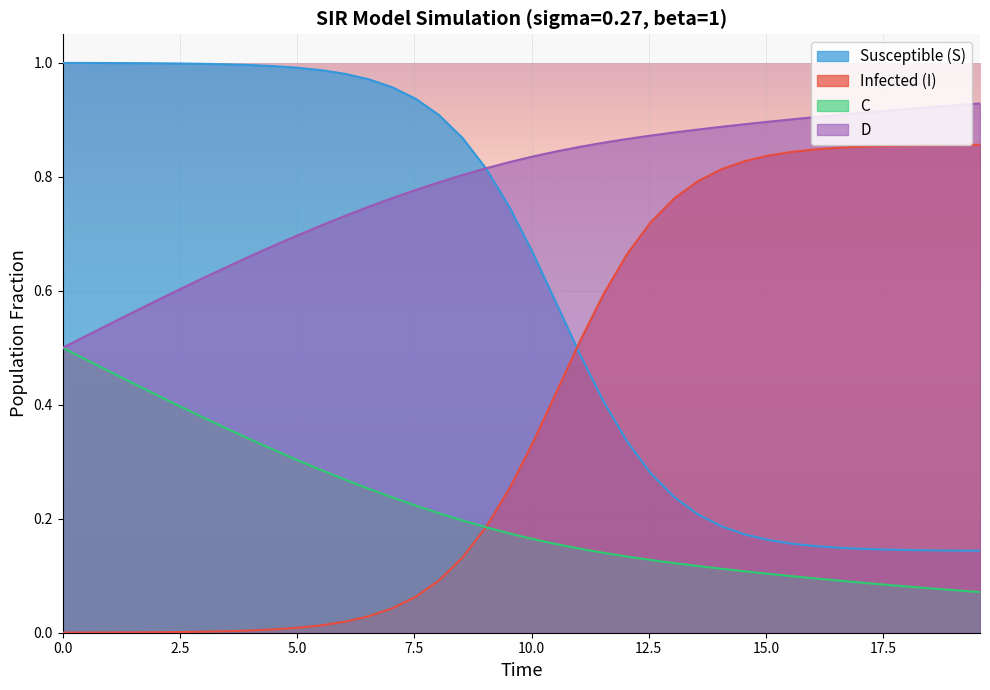

True or false: I has more than 0 interior local peaks.

False